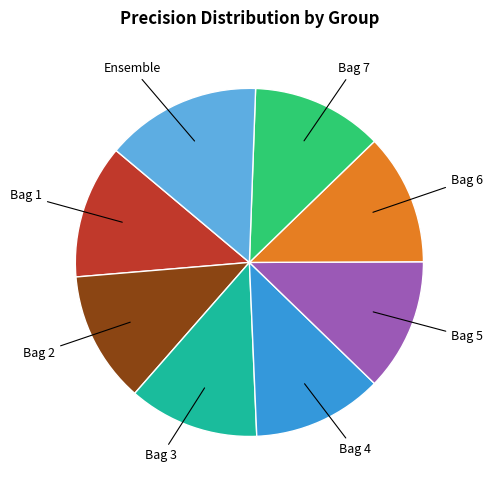

Which slice is the largest?

Ensemble